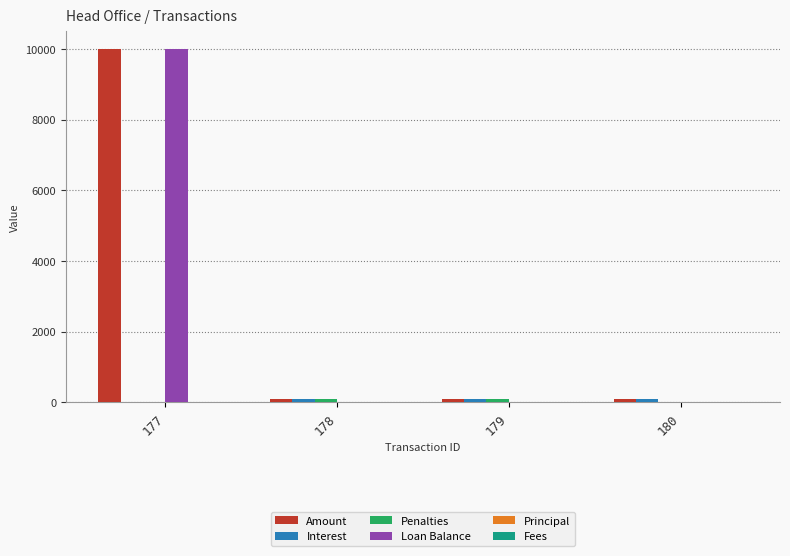

At which category is the sum across all series the highest?

177